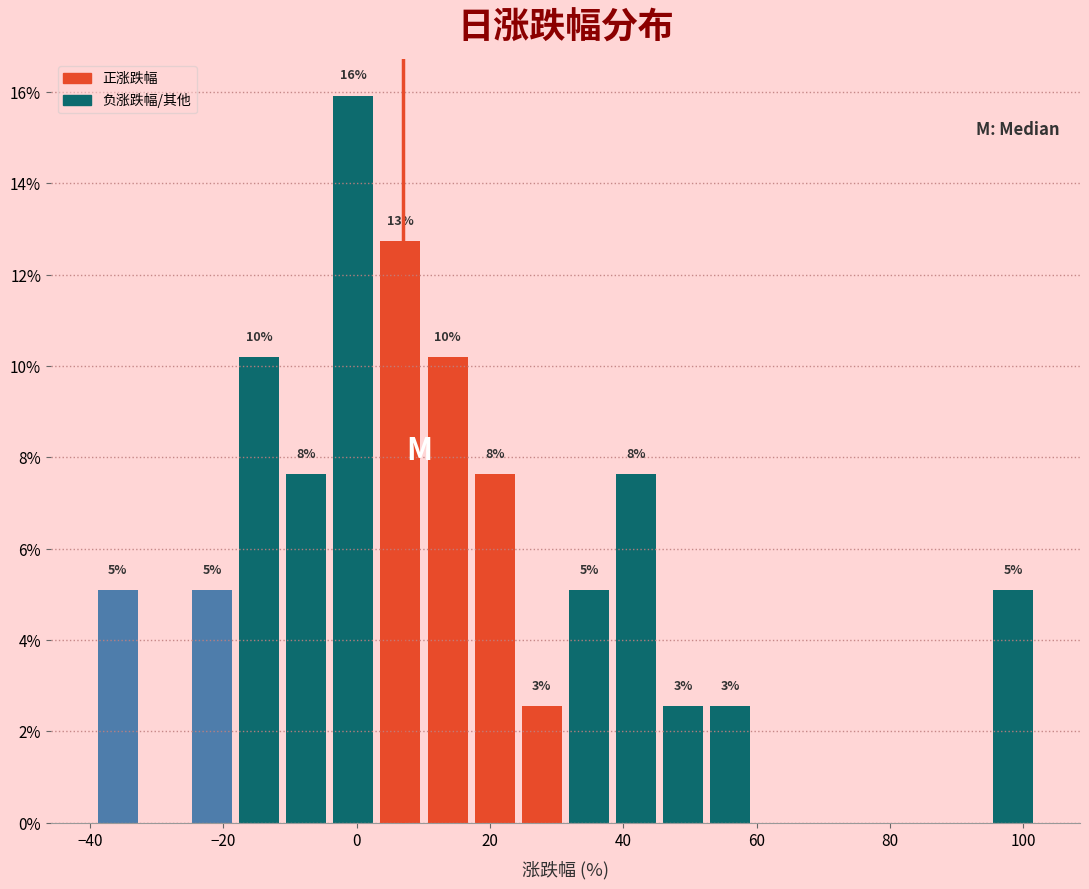

Read against the x-axis, roughly where is the centre of the tallest bar?

0